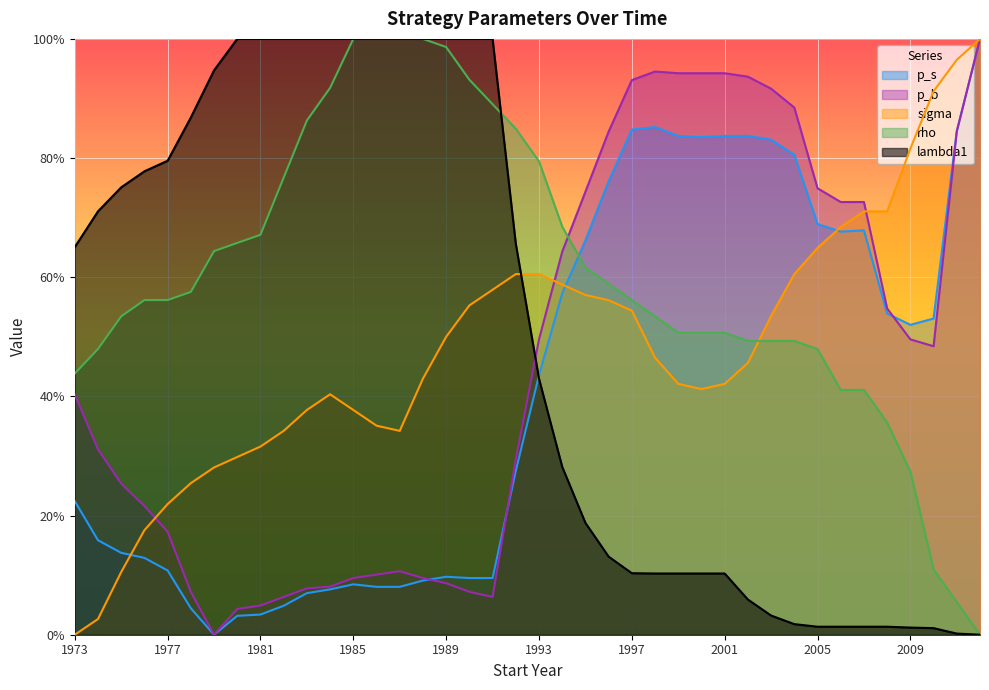

Count the number of categories in the chart.

40